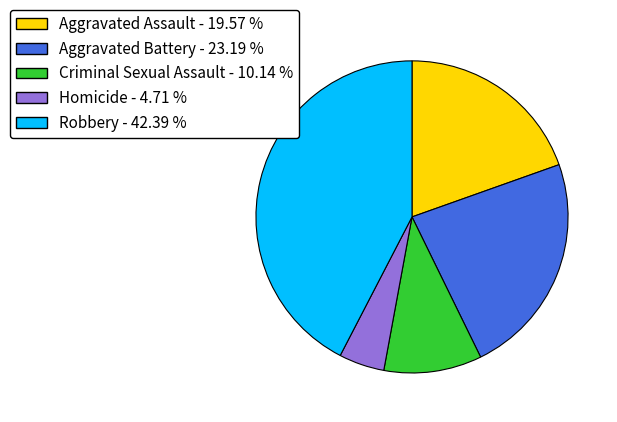

How many slices are in this pie chart?

5